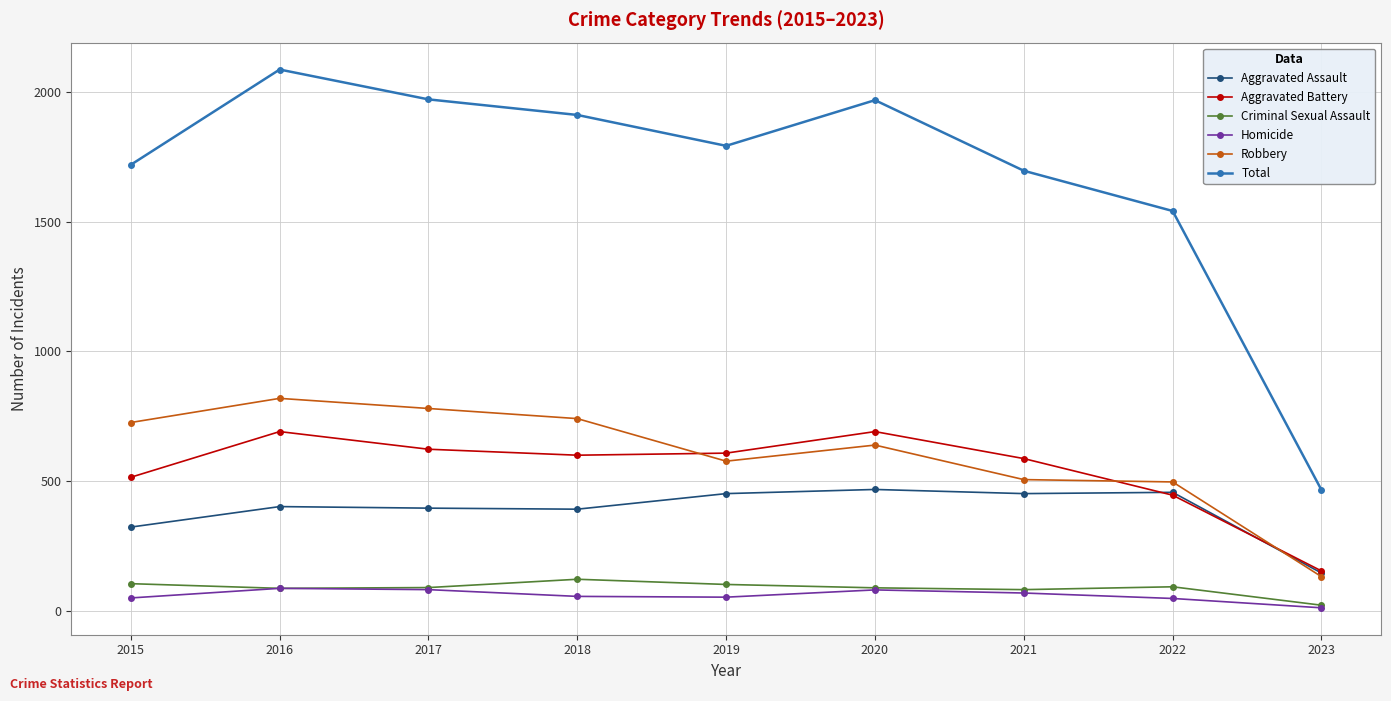

Does the chart have visible grid lines?

Yes